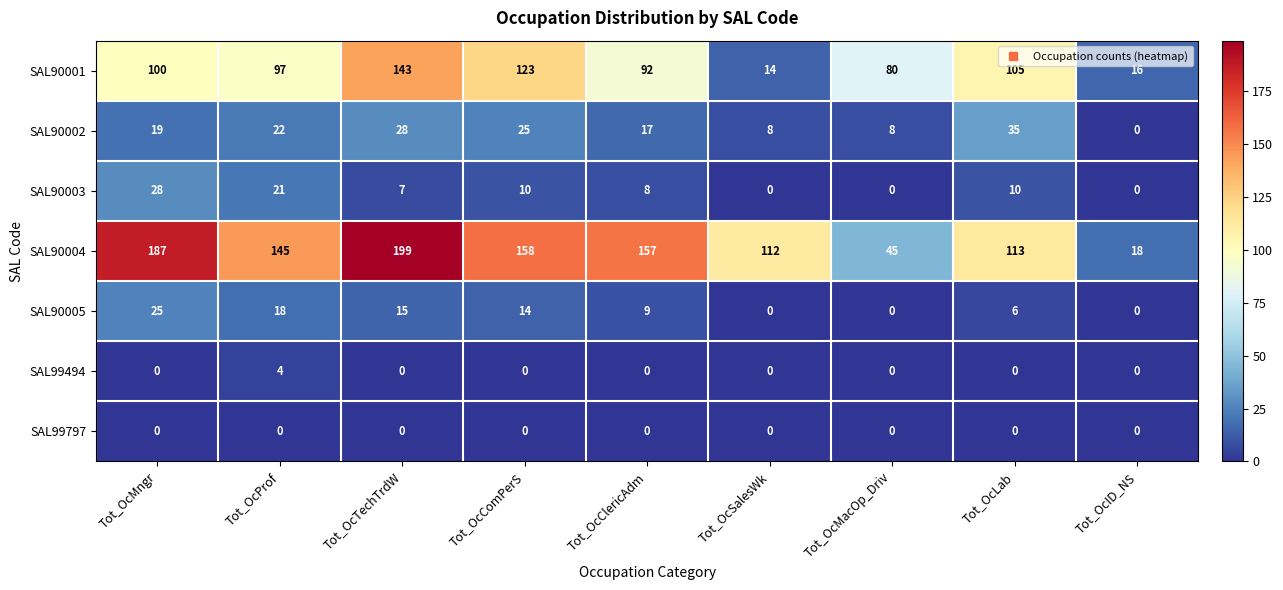

The value of SAL90002 at Tot_OcClericAdm is 27. True or false?

False